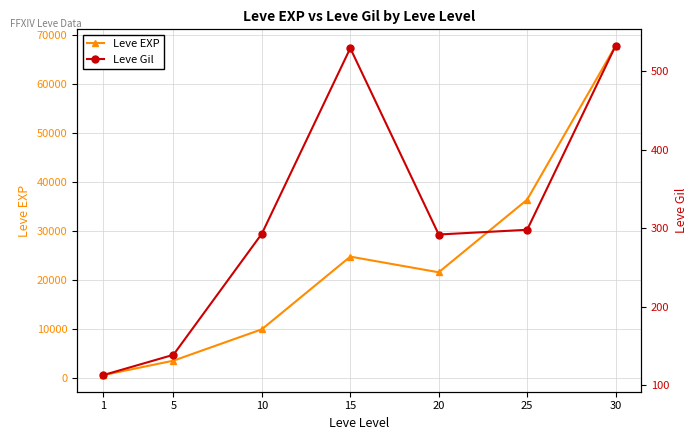

Does the chart have visible grid lines?

Yes